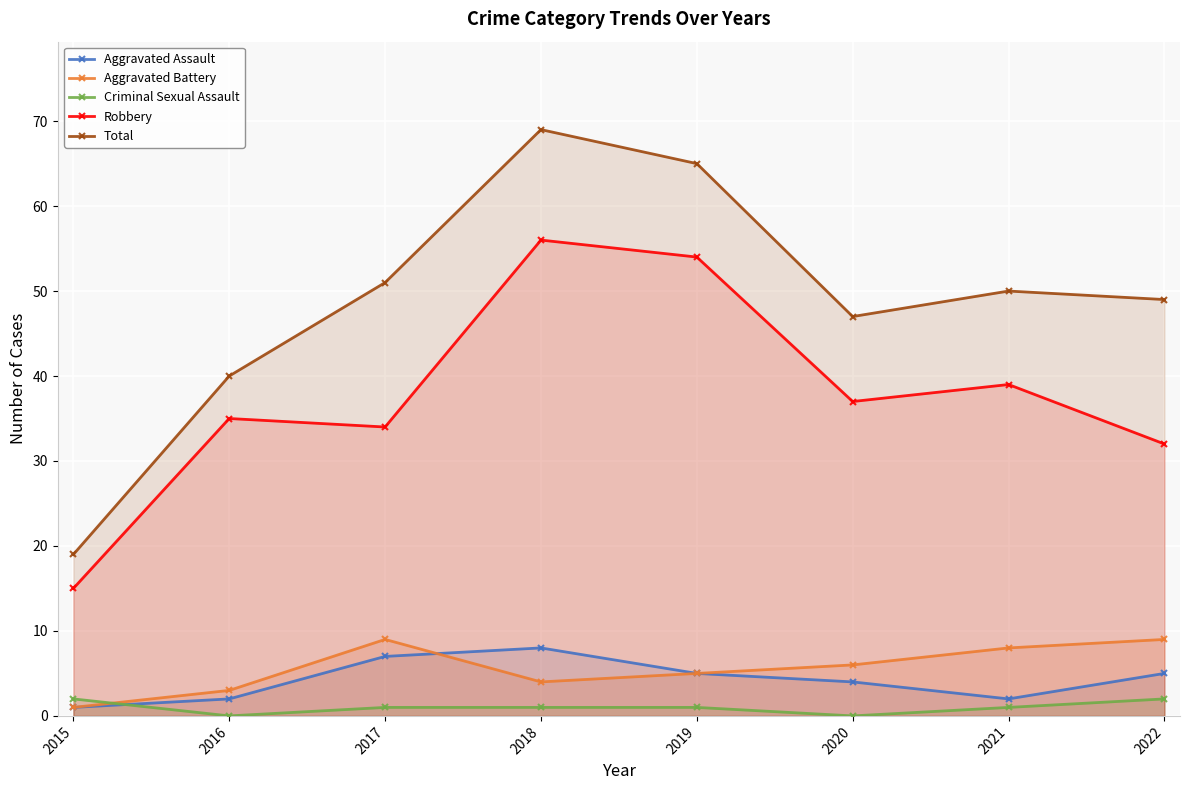

What are all the series names shown in the legend?

Aggravated Assault, Aggravated Battery, Criminal Sexual Assault, Robbery, Total